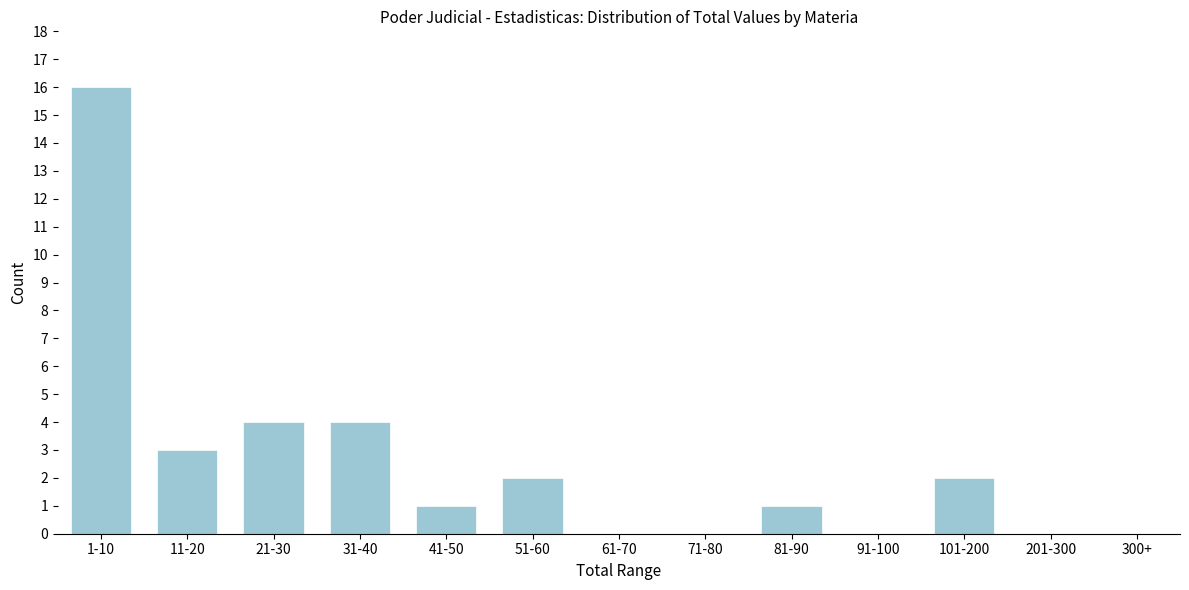

Reading left to right, transcribe all the data shown in this chart.

1-10=16	11-20=3	21-30=4	31-40=4	41-50=1	51-60=2	61-70=0	71-80=0	81-90=1	91-100=0	101-200=2	201-300=0	300+=0